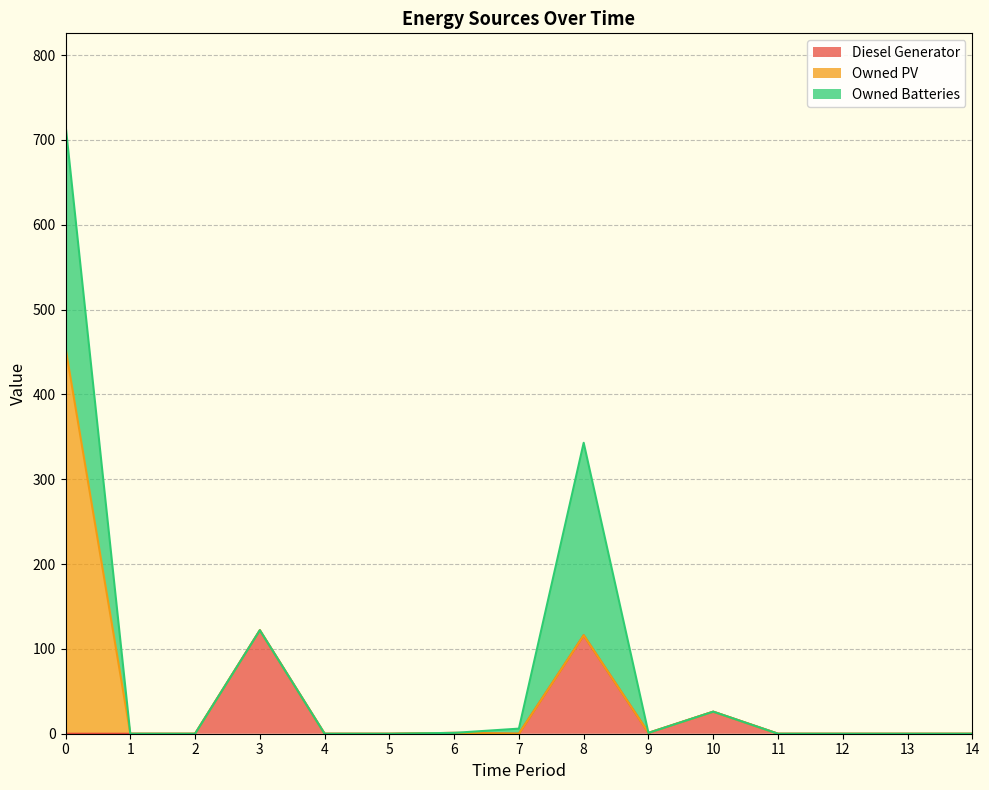

Between 2 and 6, which series saw the biggest shift?

Diesel Generator